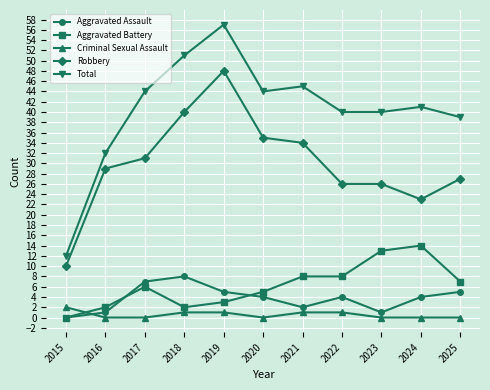

What is the difference between the Total values at 2022 and 2019?

17